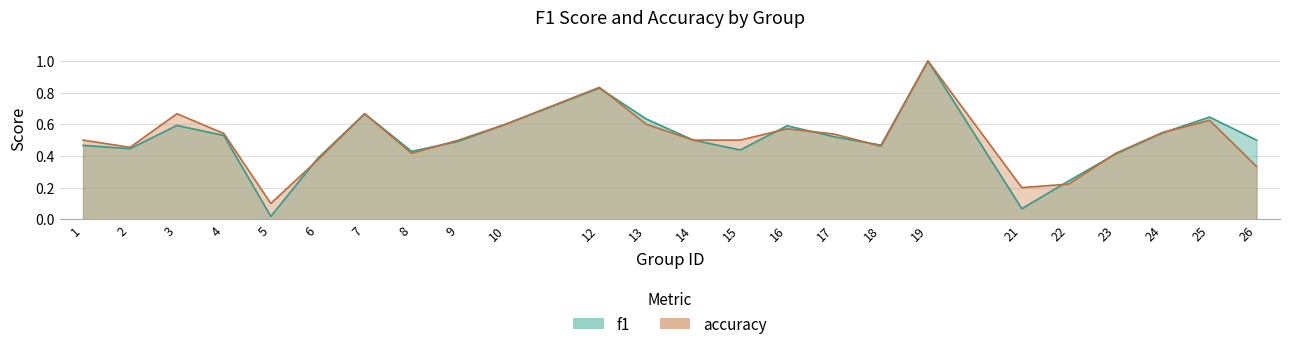

What is the difference between the maximum and minimum values in the accuracy series?

0.9